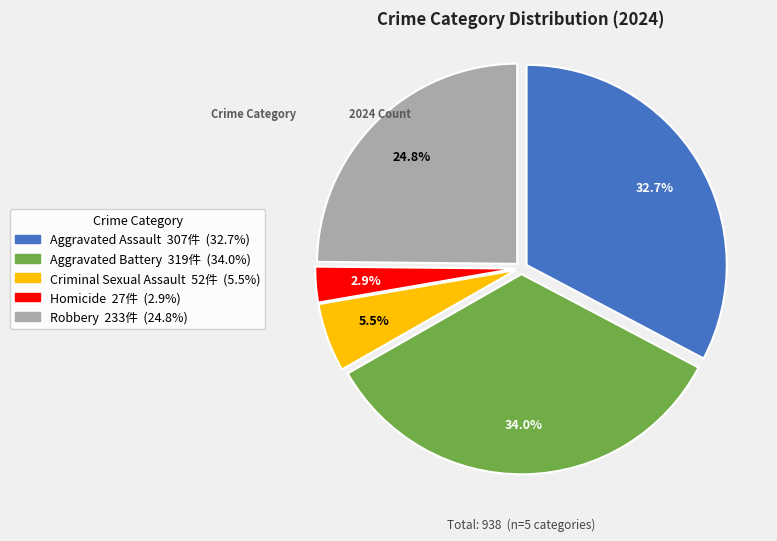

Combined, what portion of the pie is Homicide and Aggravated Assault?

35.6%